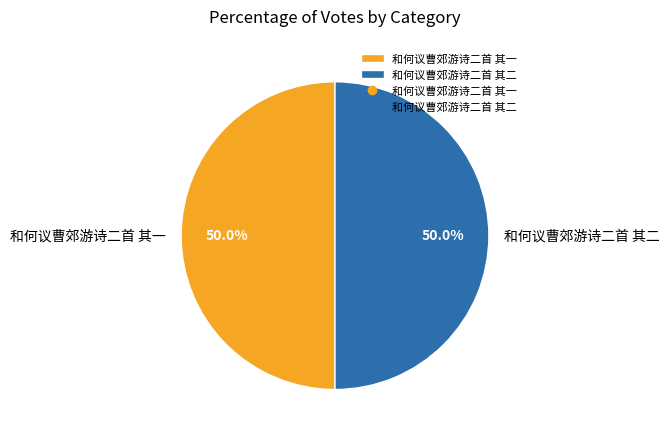

How many slices are in this pie chart?

2